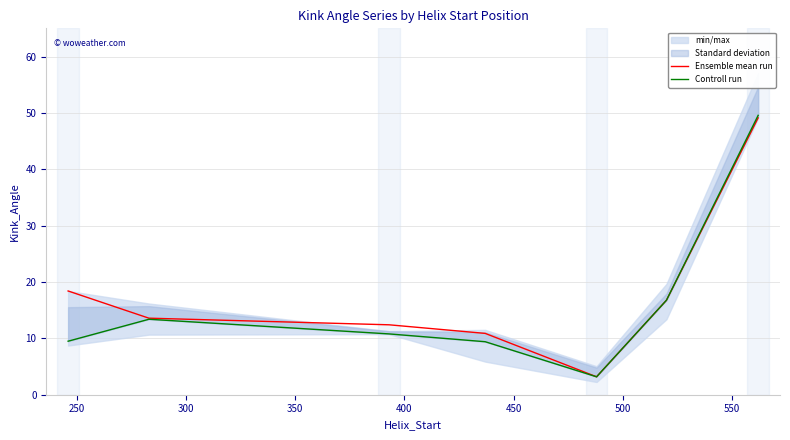

What is the minimum value for Ensemble mean run?

3.2